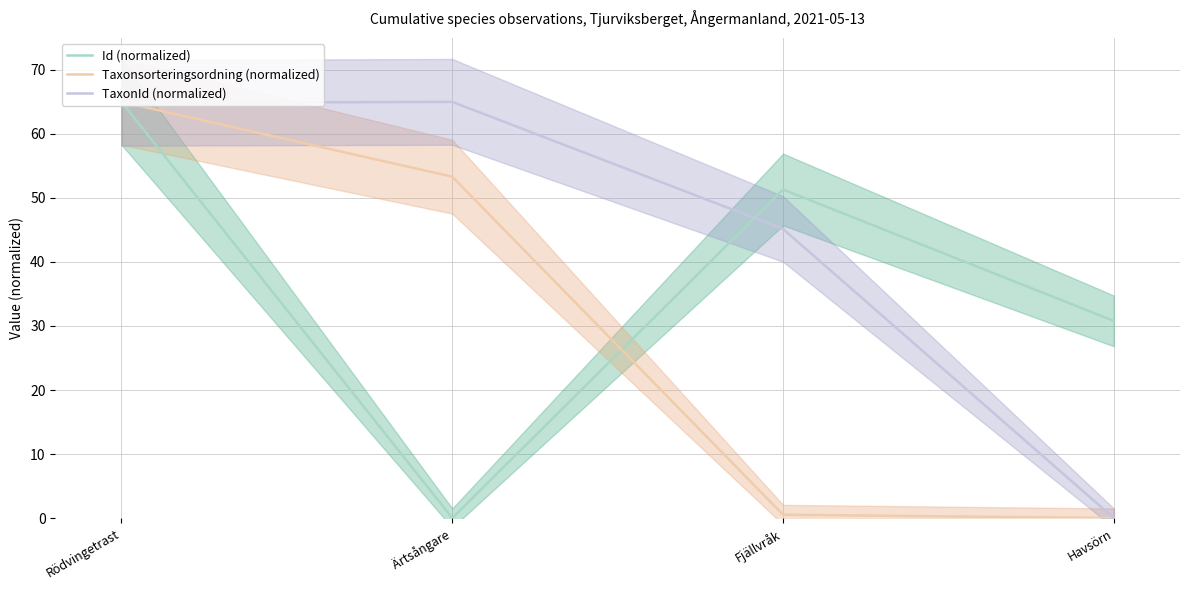

True or false: Taxonsorteringsordning (normalized) has more than 0 interior local peaks.

False